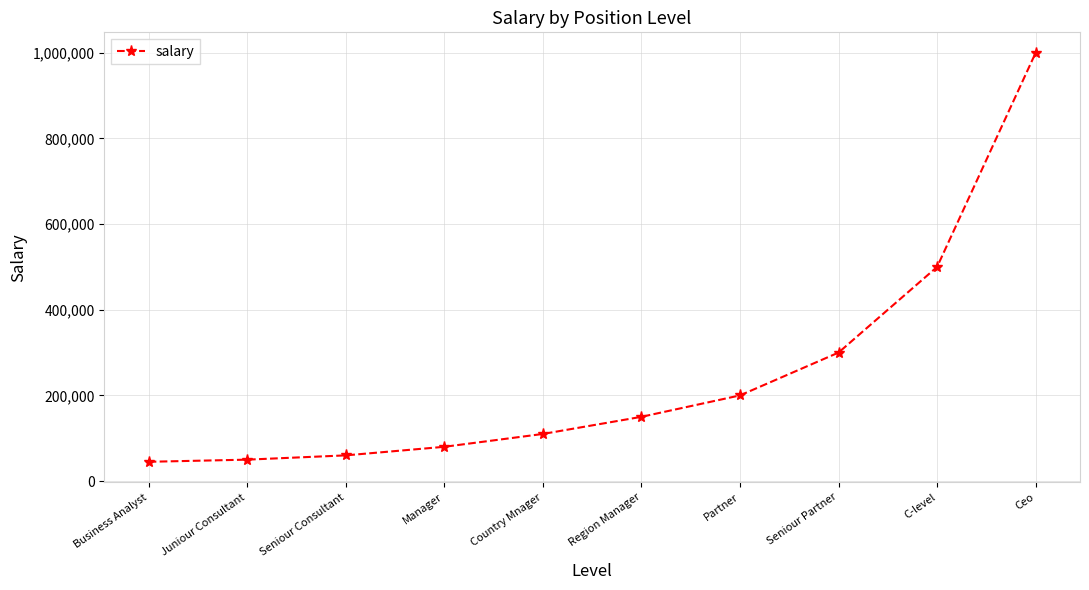

What is the value of the 1st point from the left?

45000